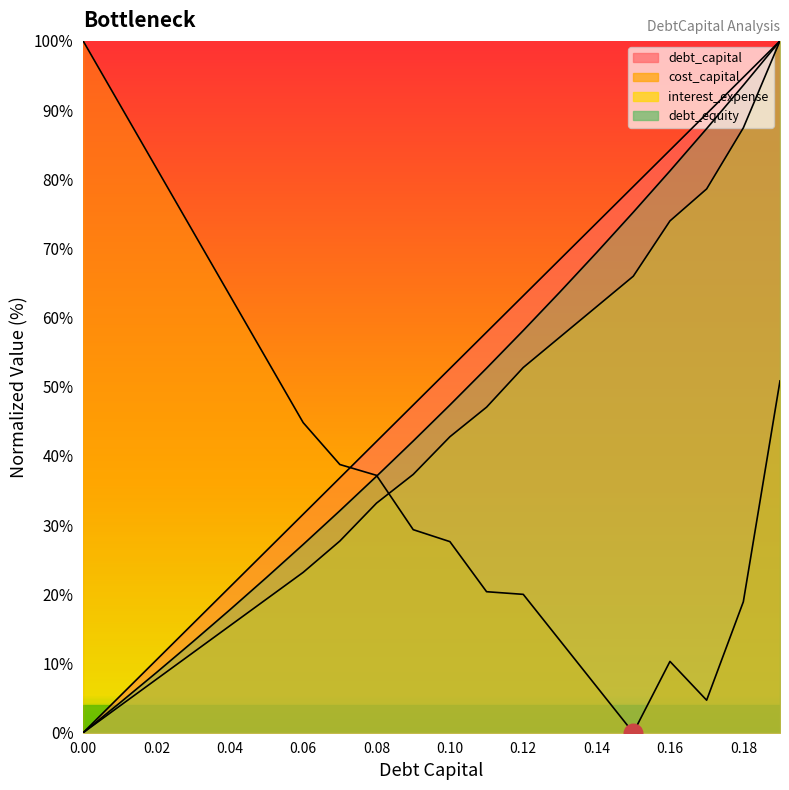

At how many categories does at least one series exceed 51?

16